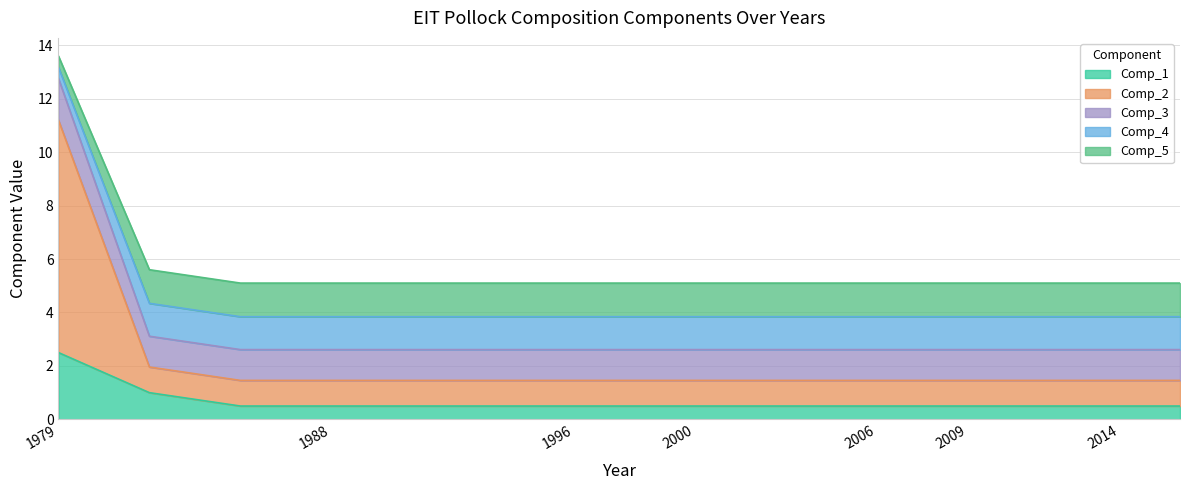

What is the maximum value shown in the chart?

13.6